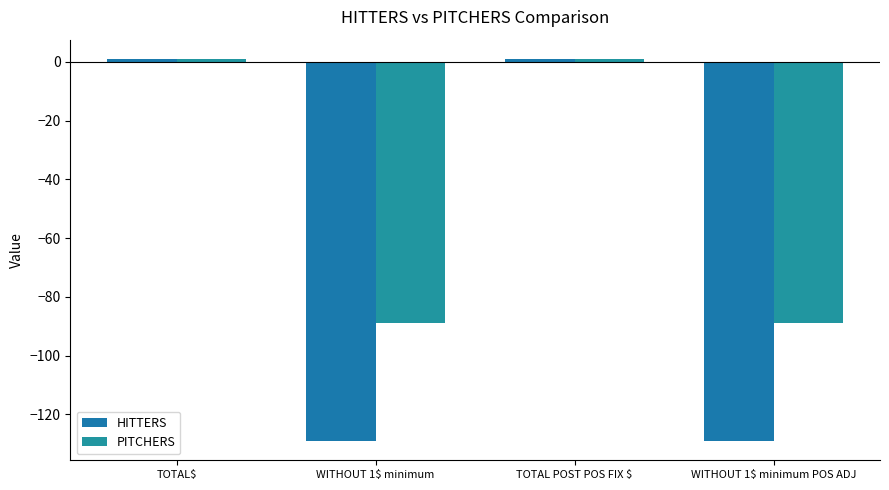

How many distinct data groups are displayed?

2